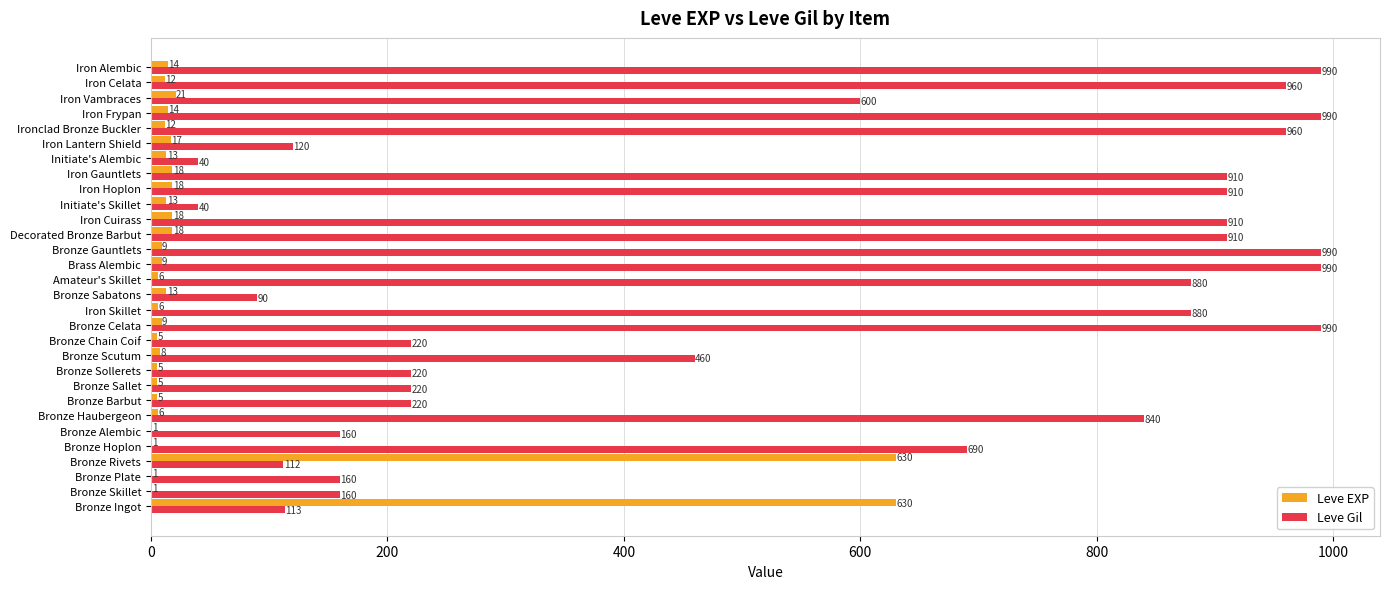

Between Brass Alembic and Ironclad Bronze Buckler, which series saw the biggest shift?

Leve Gil